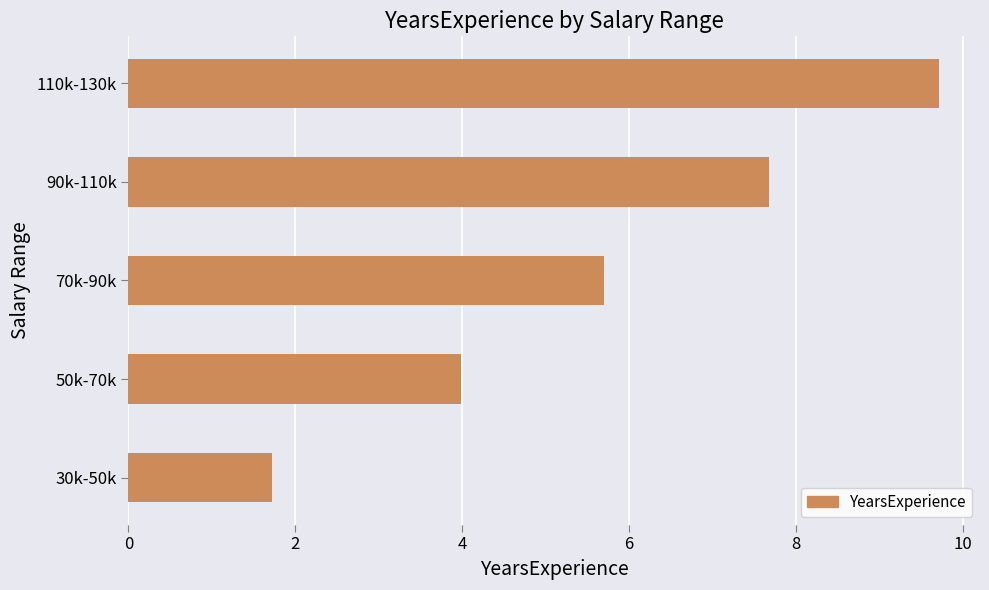

List the labels in order of value, smallest first.

30k-50k, 50k-70k, 70k-90k, 90k-110k, 110k-130k